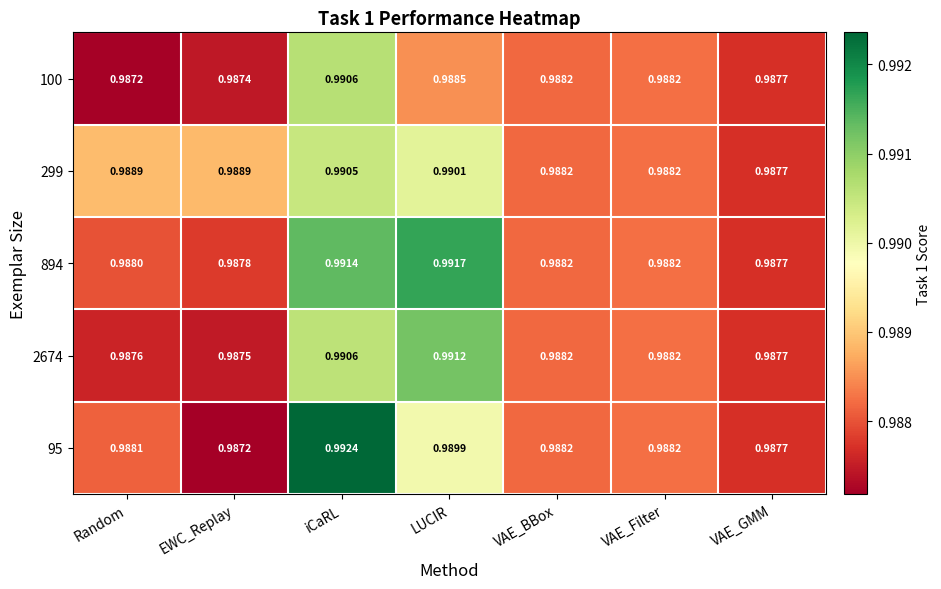

At which label is 95 closest to 0?

EWC_Replay